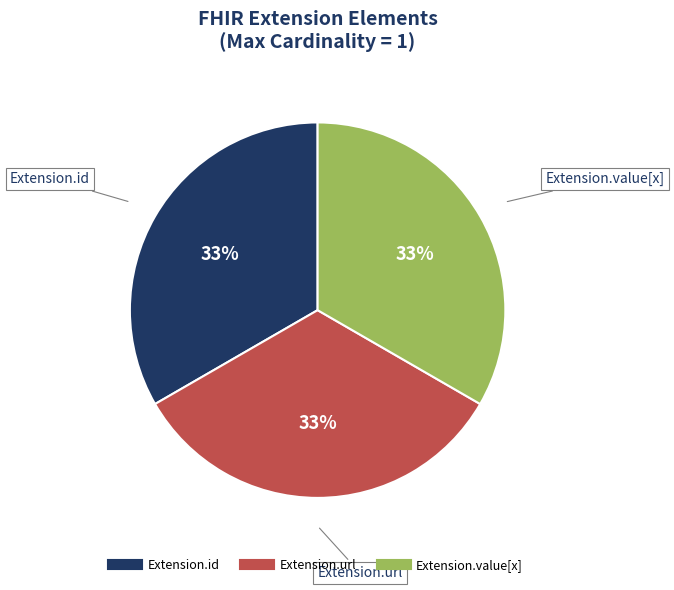

Is there a majority slice in this chart?

No